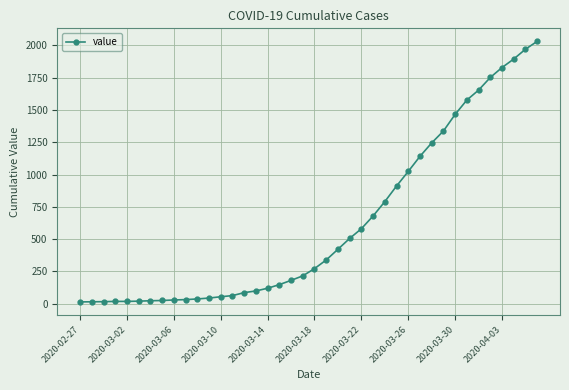

What is the average value?

616